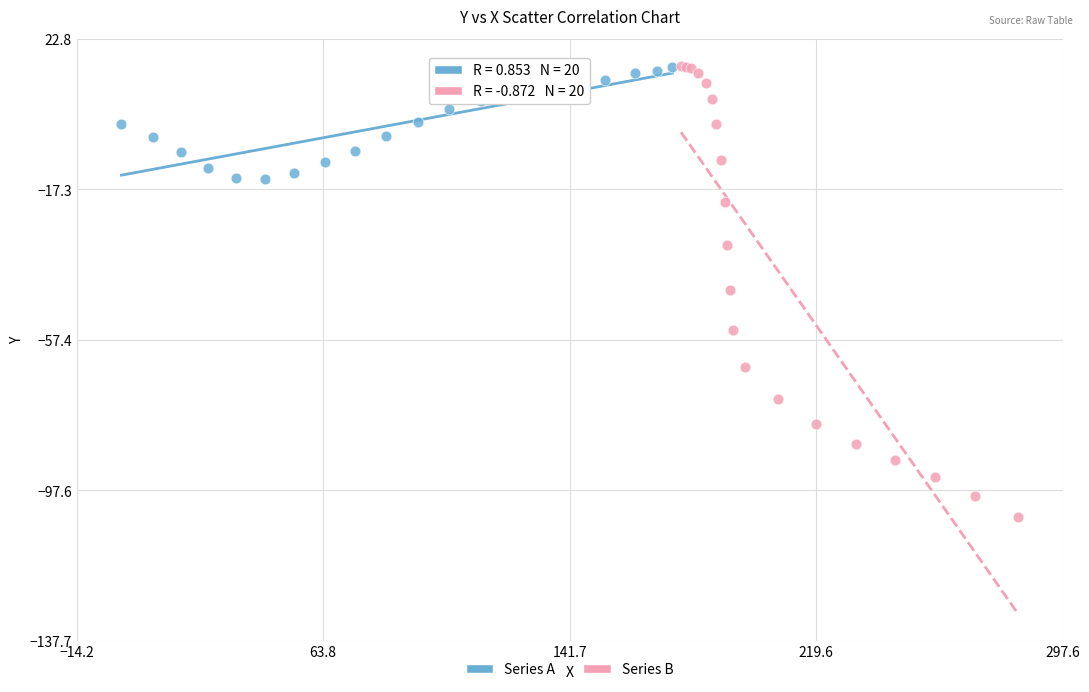

What are all the series names shown in the legend?

Series A, Series B